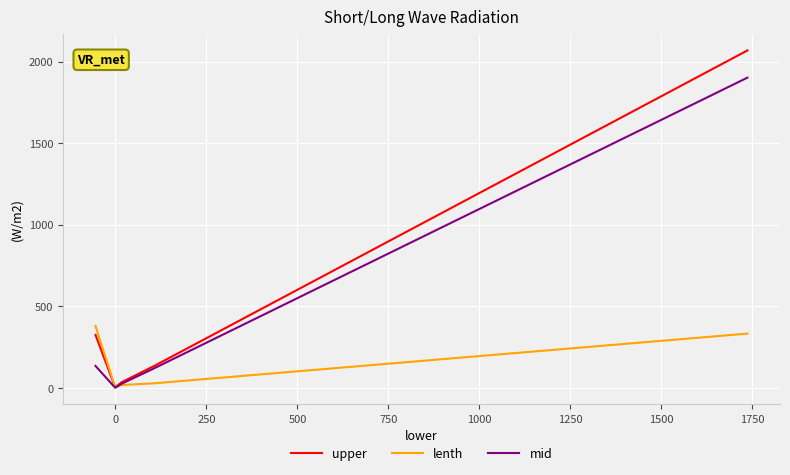

How many intersections are there between upper and lenth?

1